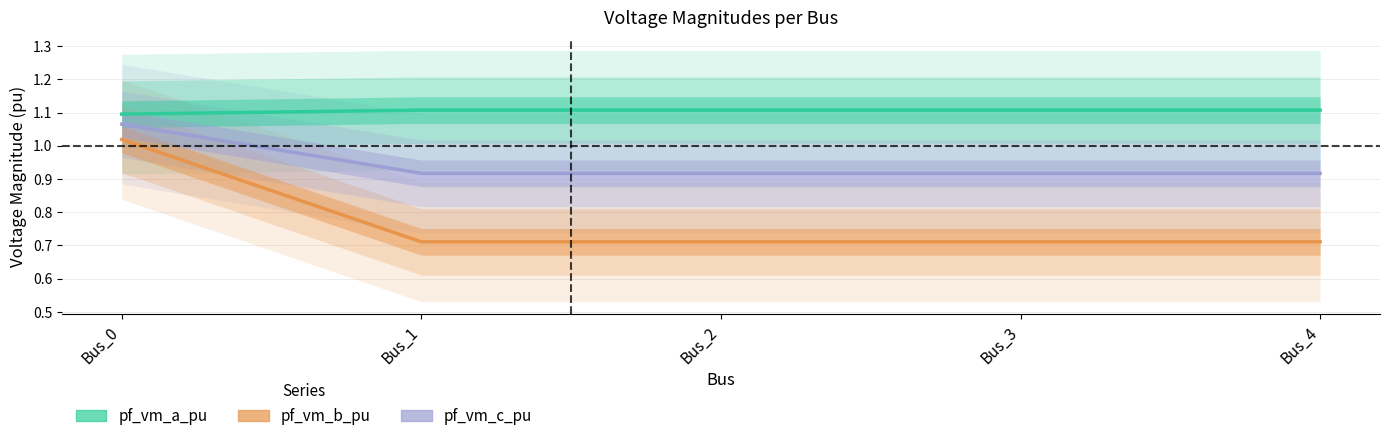

What are all the series names shown in the legend?

pf_vm_a_pu, pf_vm_b_pu, pf_vm_c_pu